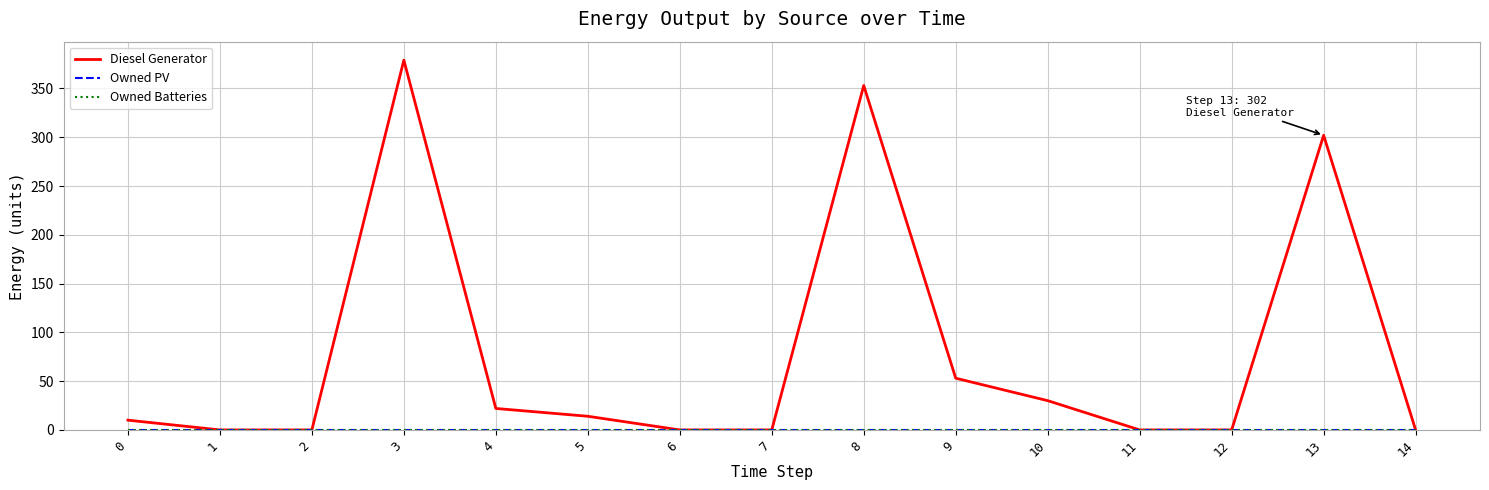

Rank the series by their maximum value, from highest to lowest.

Diesel Generator, Owned PV, Owned Batteries